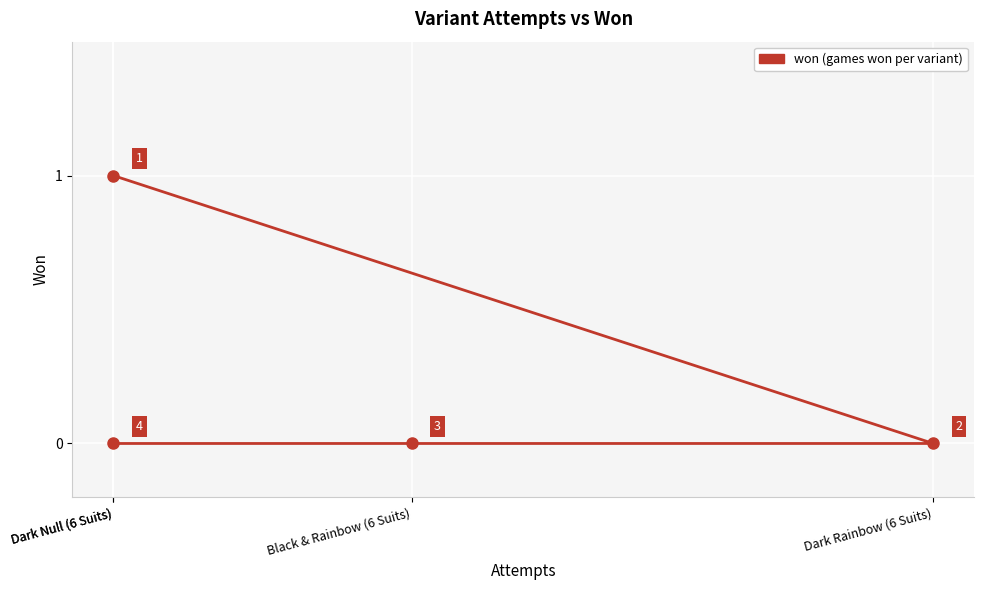

List the labels in order of value, smallest first.

Dark Rainbow (6 Suits), Black & Rainbow (6 Suits), Dark Null (6 Suits), Dark Null (6 Suits)